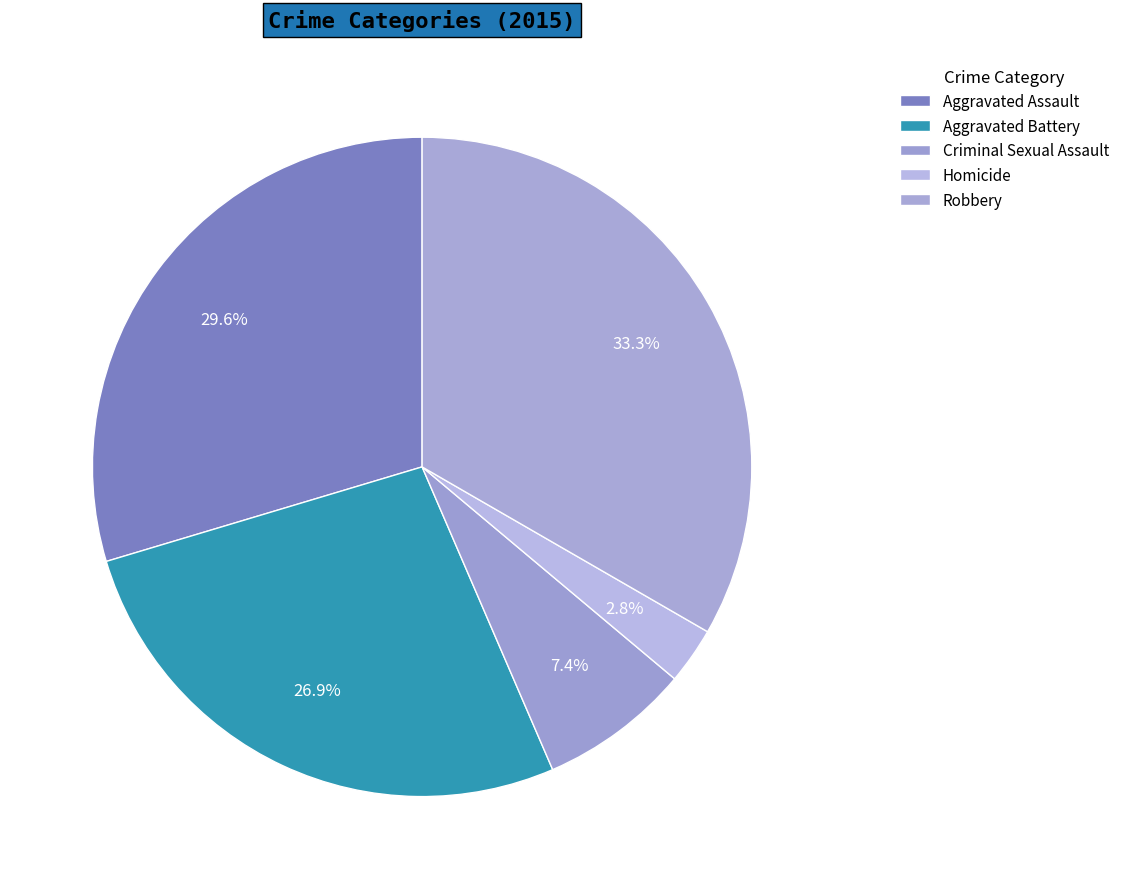

How many segments does this pie chart have?

5